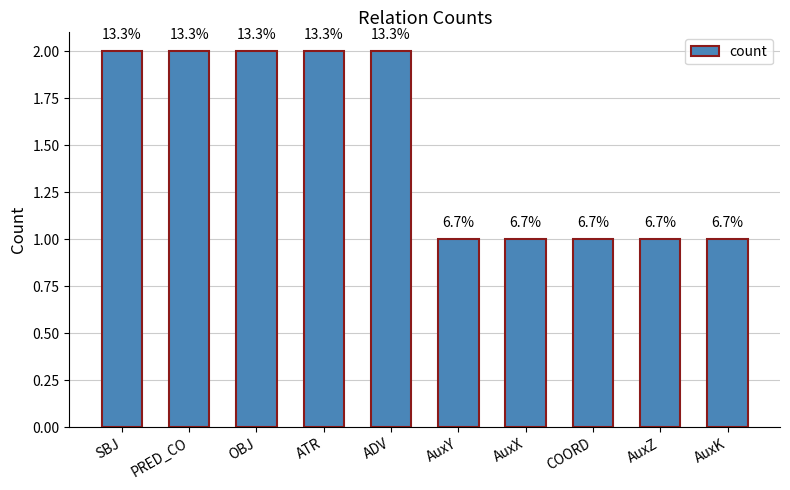

How many bars are there in total?

10